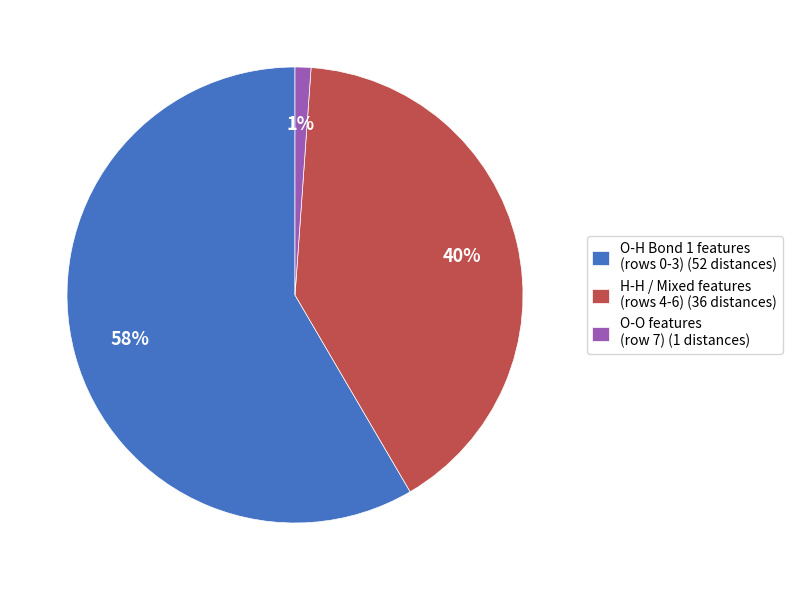

Count the number of slices in the pie.

3